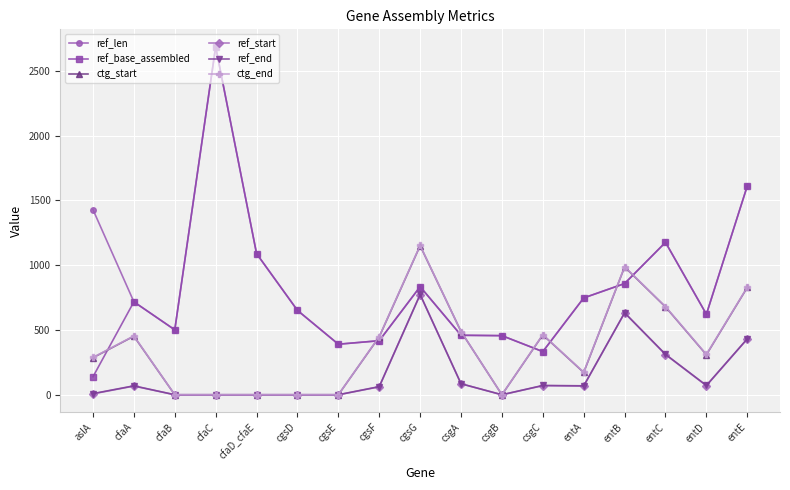

The ref_start series shows -464 at cfaB. True or false?

False